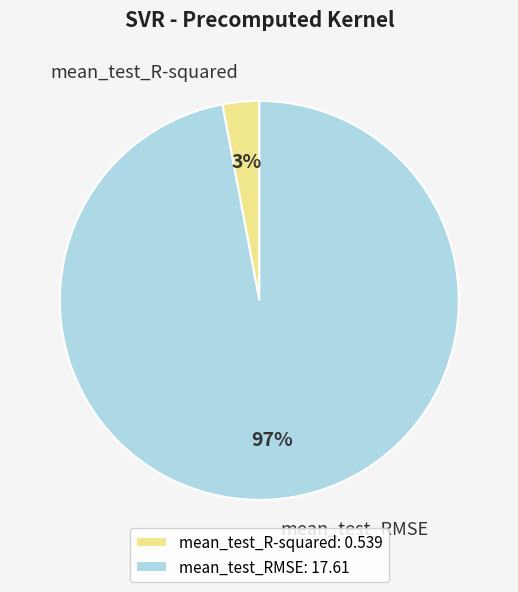

What is the majority slice?

mean_test_RMSE